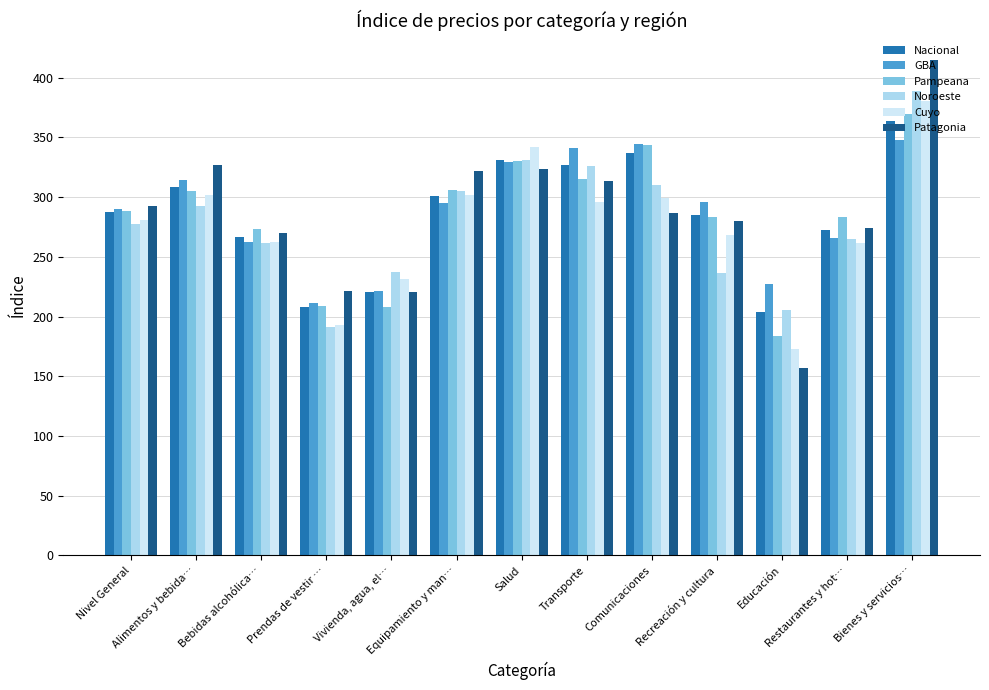

How many groups of bars are there?

13